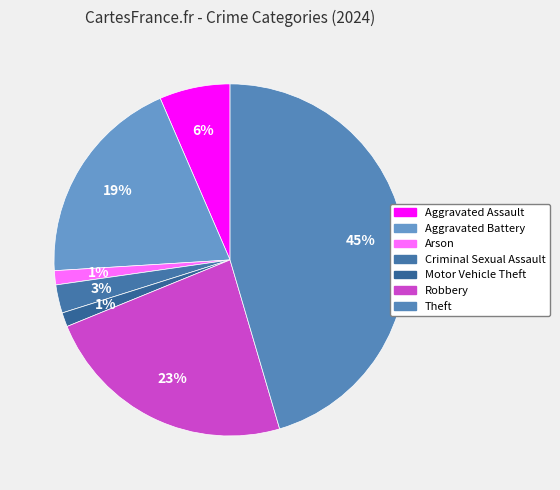

How many segments does this pie chart have?

7